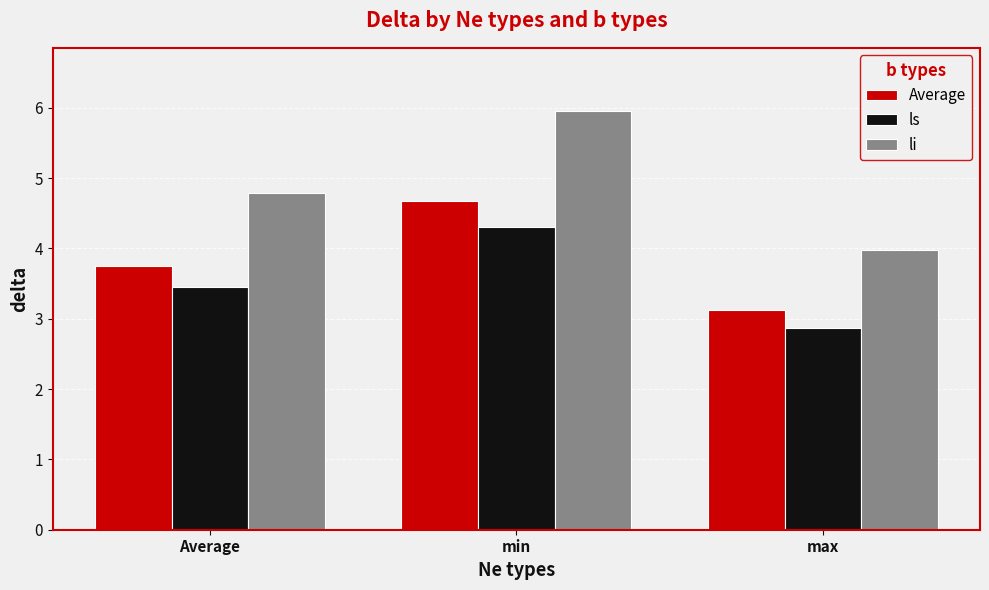

Reading left to right, transcribe all the data shown in this chart.

Average: 3.8	4.7	3.1
ls: 3.5	4.3	2.9
li: 4.8	6.0	4.0